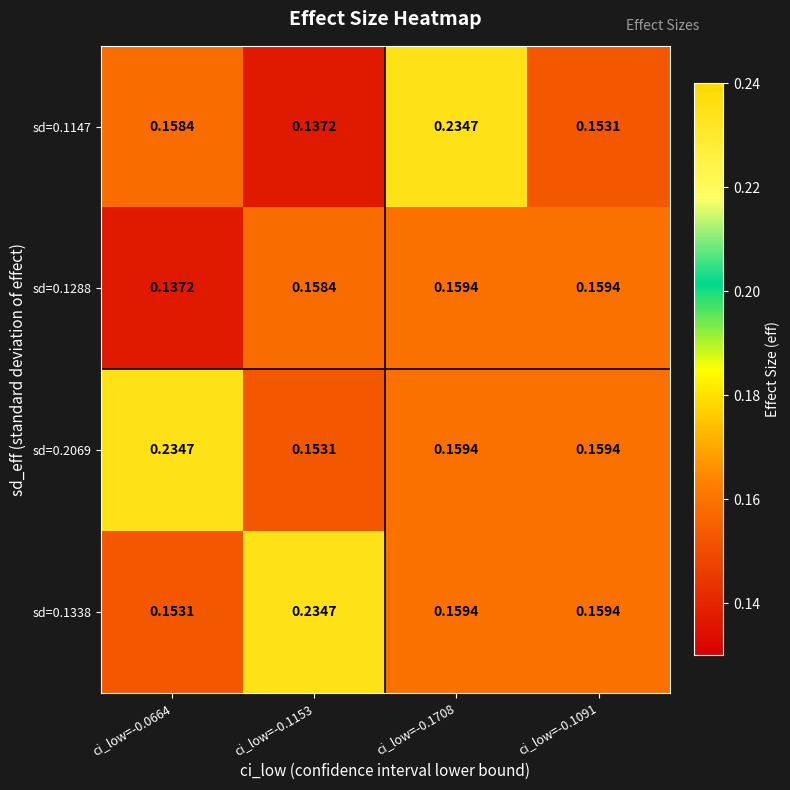

At how many categories does at least one series exceed 0?

4